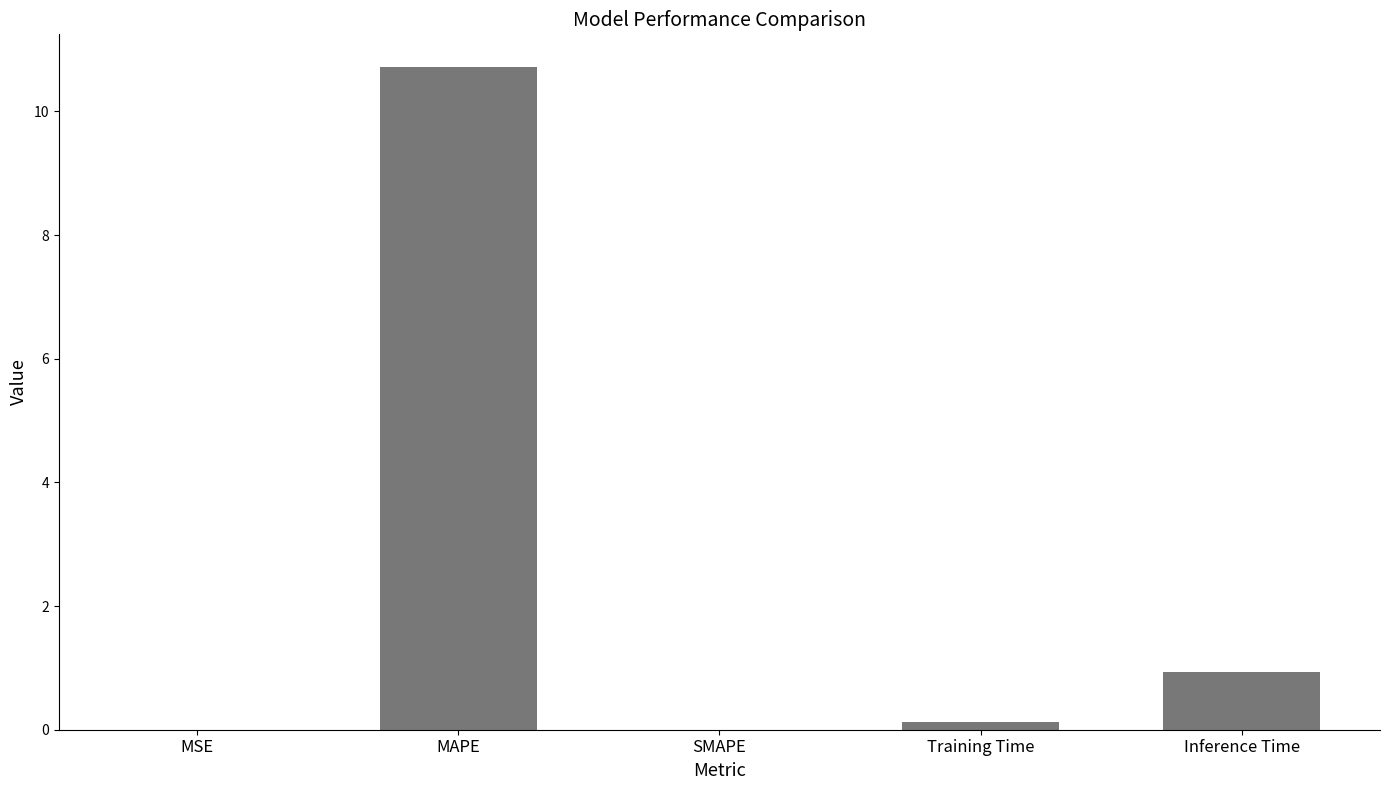

The chart shows a value of 0.0 at MSE. True or false?

True